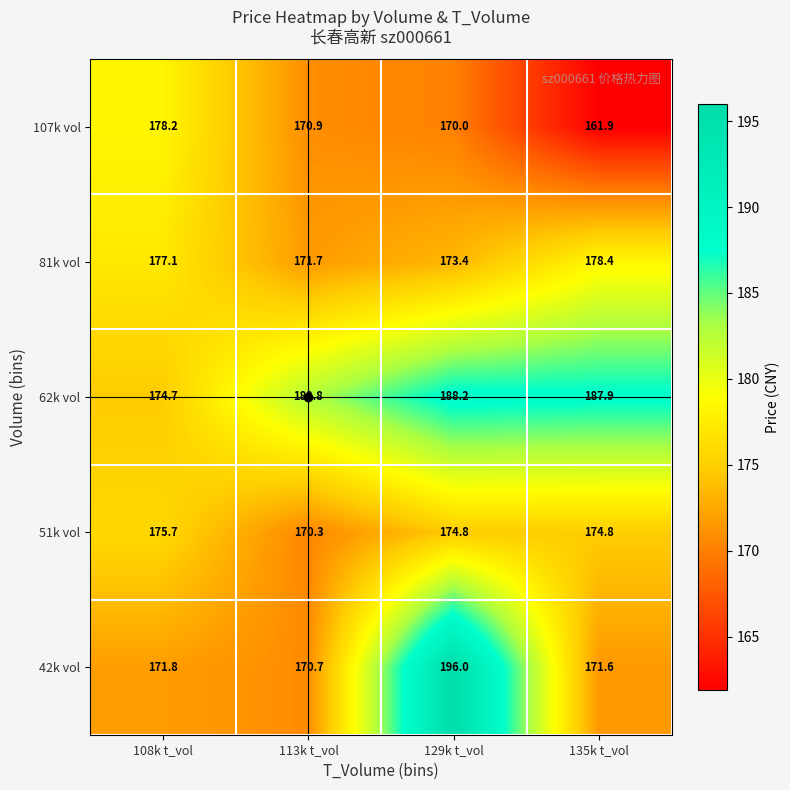

Which series changed the most between 129k t_vol and 135k t_vol?

42k vol